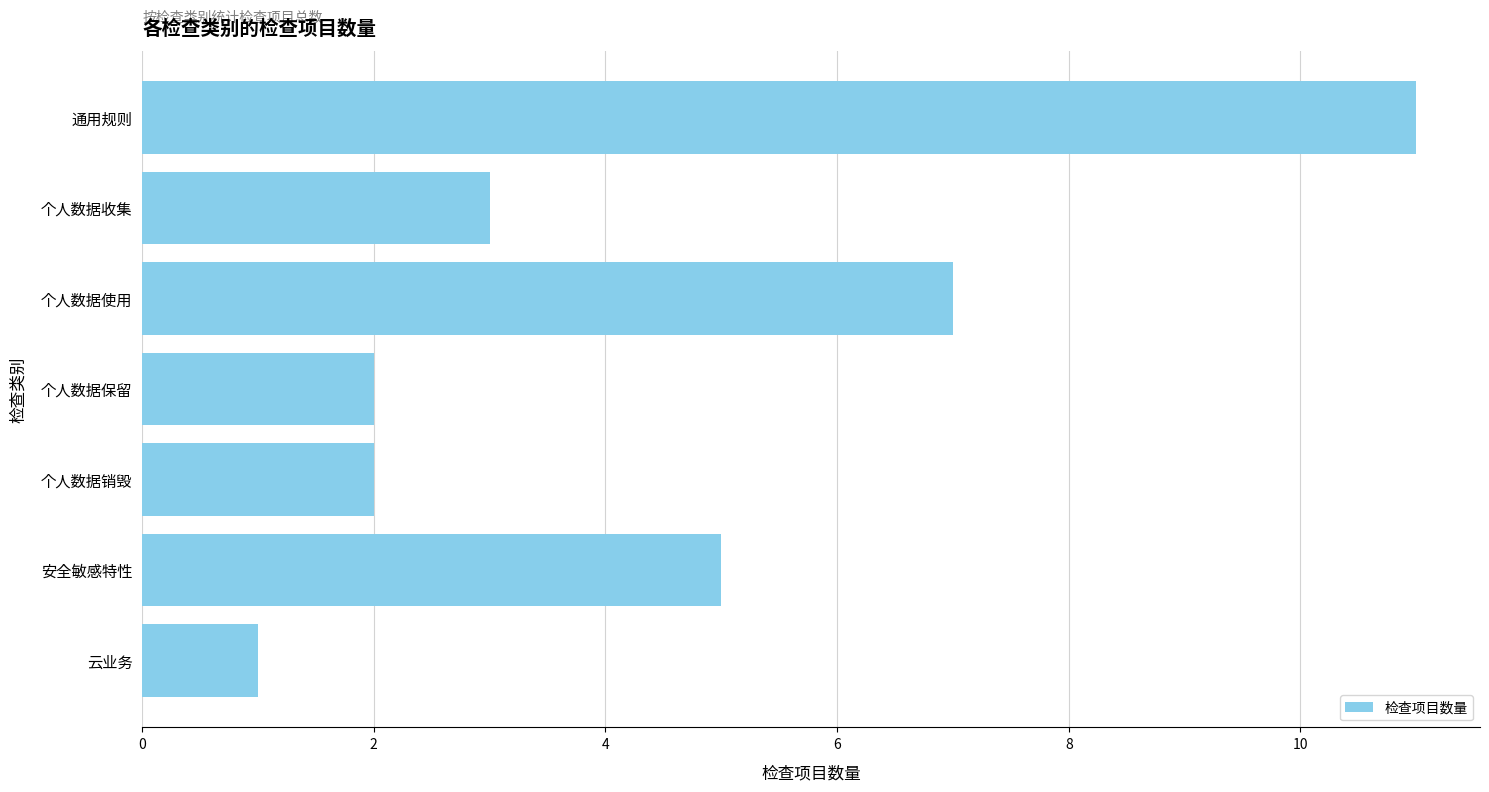

What is the difference between the maximum and minimum values?

10